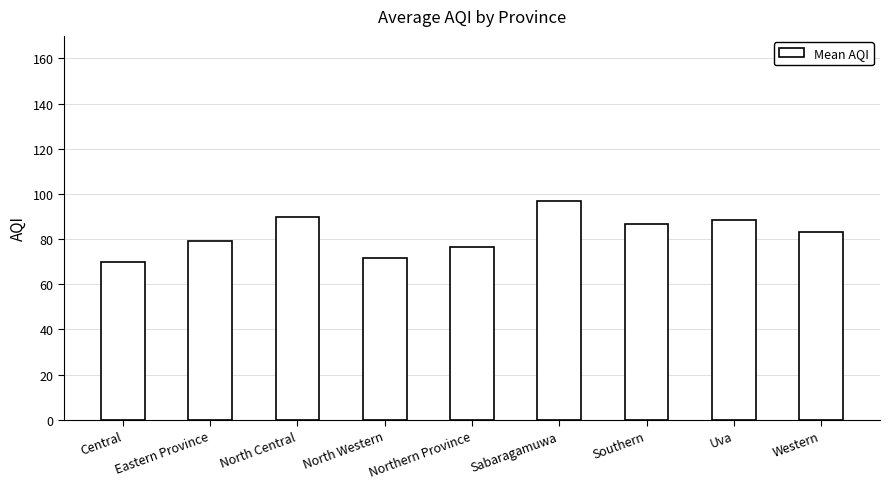

What is the greatest value displayed?

97.0